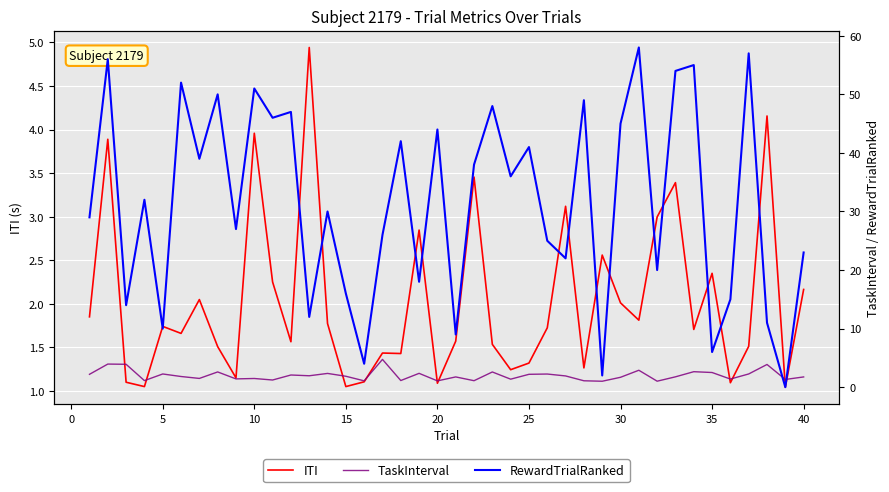

The ITI series shows 1.1 at 20. True or false?

True